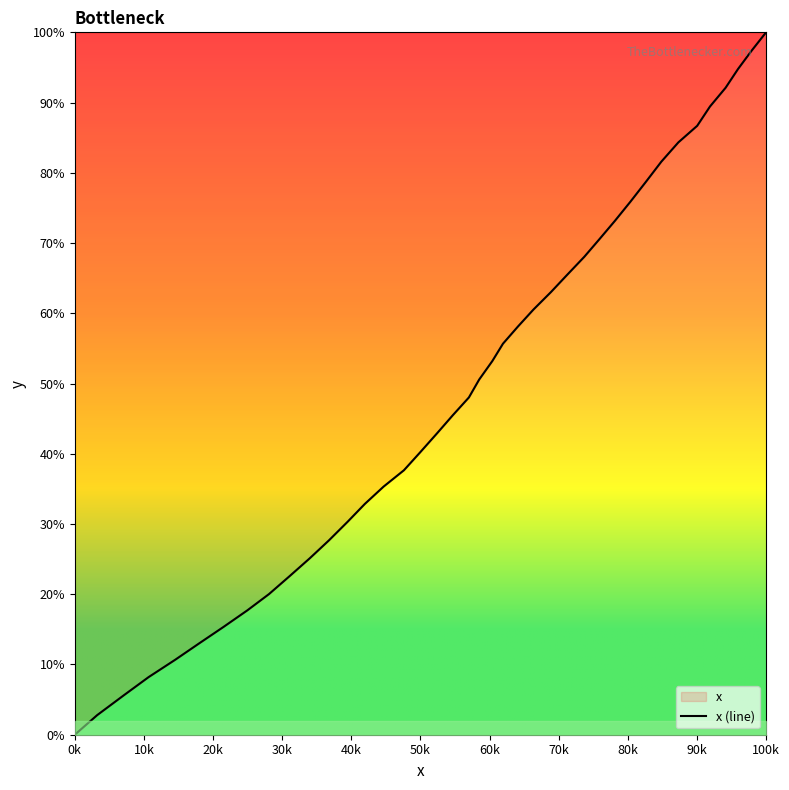

How many distinct data groups are displayed?

1